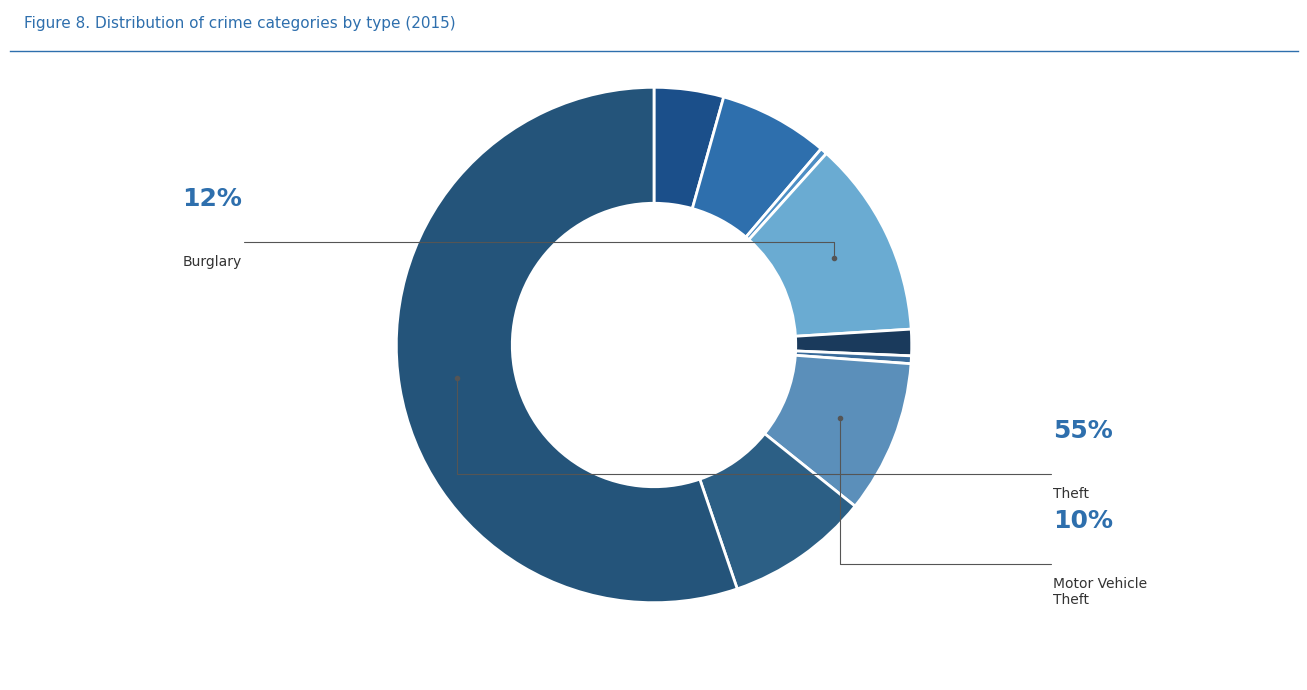

Which category has the smallest portion of the pie?

Arson